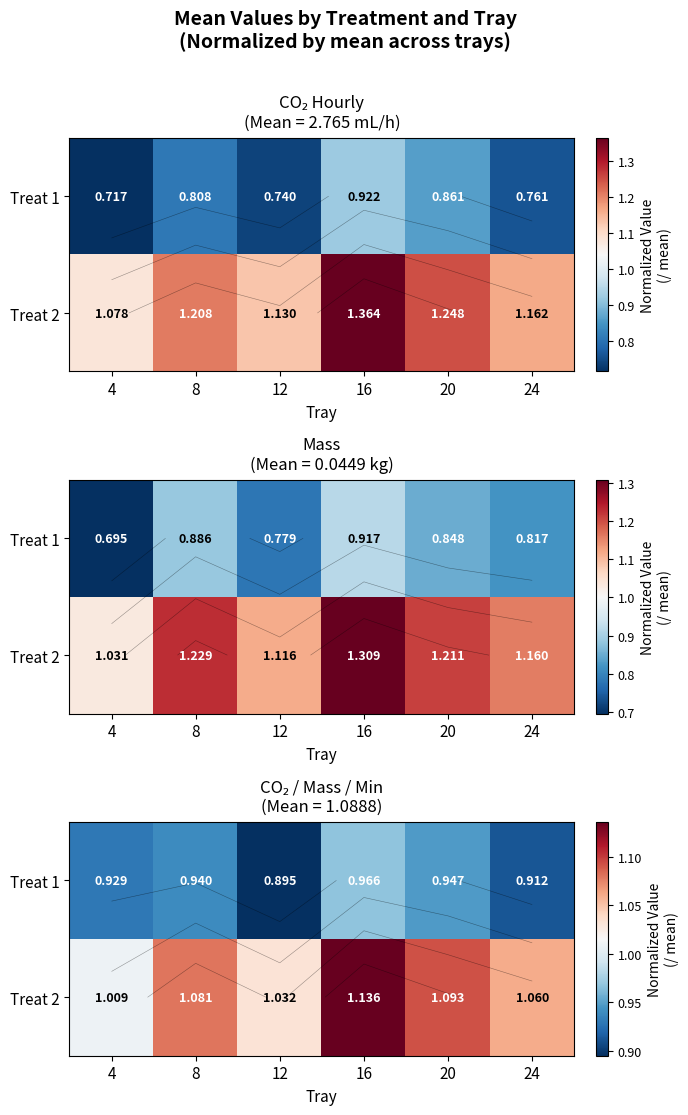

Rank the series at 16 from lowest to highest value.

Treat 1, Treat 2